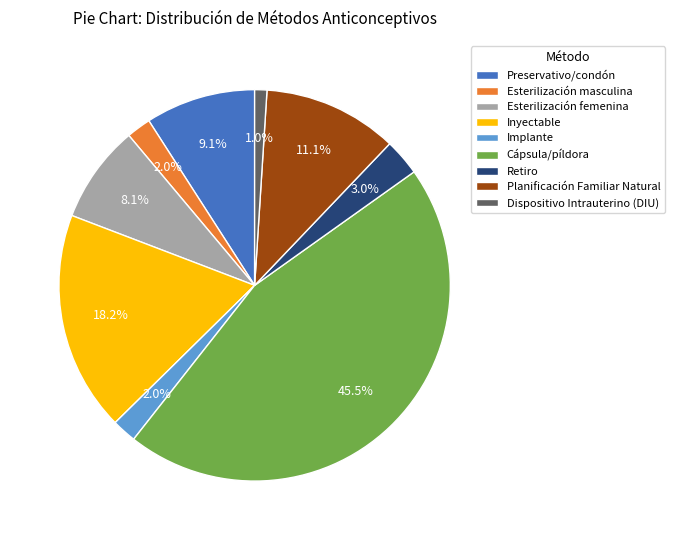

Between Inyectable and Esterilización femenina, which is larger?

Inyectable